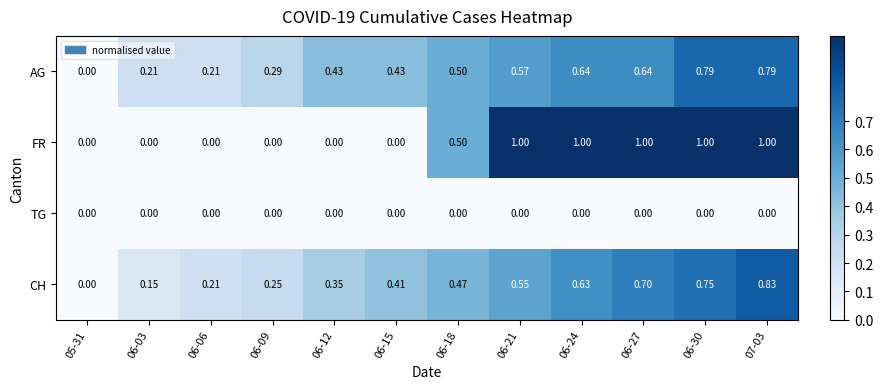

Count the number of categories in the chart.

12